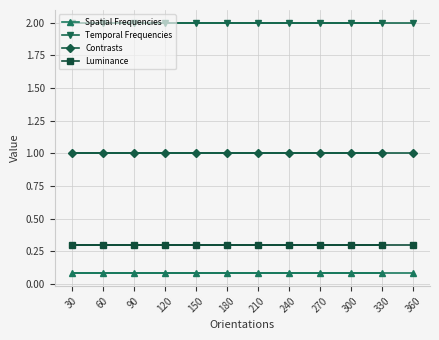

Reading left to right, transcribe all the data shown in this chart.

Spatial Frequencies: 30=0.1	60=0.1	90=0.1	120=0.1	150=0.1	180=0.1	210=0.1	240=0.1	270=0.1	300=0.1	330=0.1	360=0.1
Temporal Frequencies: 30=2.0	60=2.0	90=2.0	120=2.0	150=2.0	180=2.0	210=2.0	240=2.0	270=2.0	300=2.0	330=2.0	360=2.0
Contrasts: 30=1.0	60=1.0	90=1.0	120=1.0	150=1.0	180=1.0	210=1.0	240=1.0	270=1.0	300=1.0	330=1.0	360=1.0
Luminance: 30=0.3	60=0.3	90=0.3	120=0.3	150=0.3	180=0.3	210=0.3	240=0.3	270=0.3	300=0.3	330=0.3	360=0.3